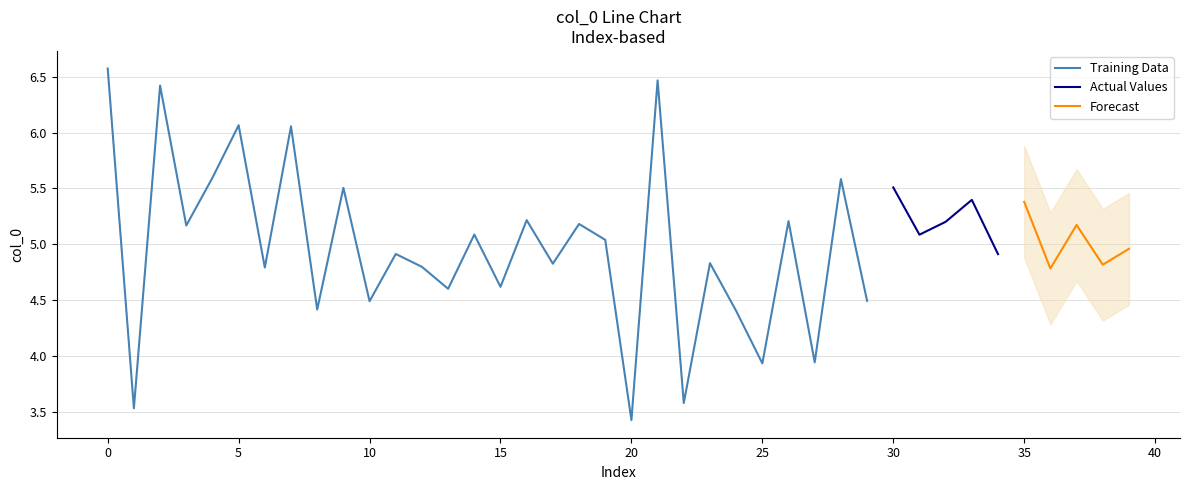

At which category does the data reach its first local peak?

2